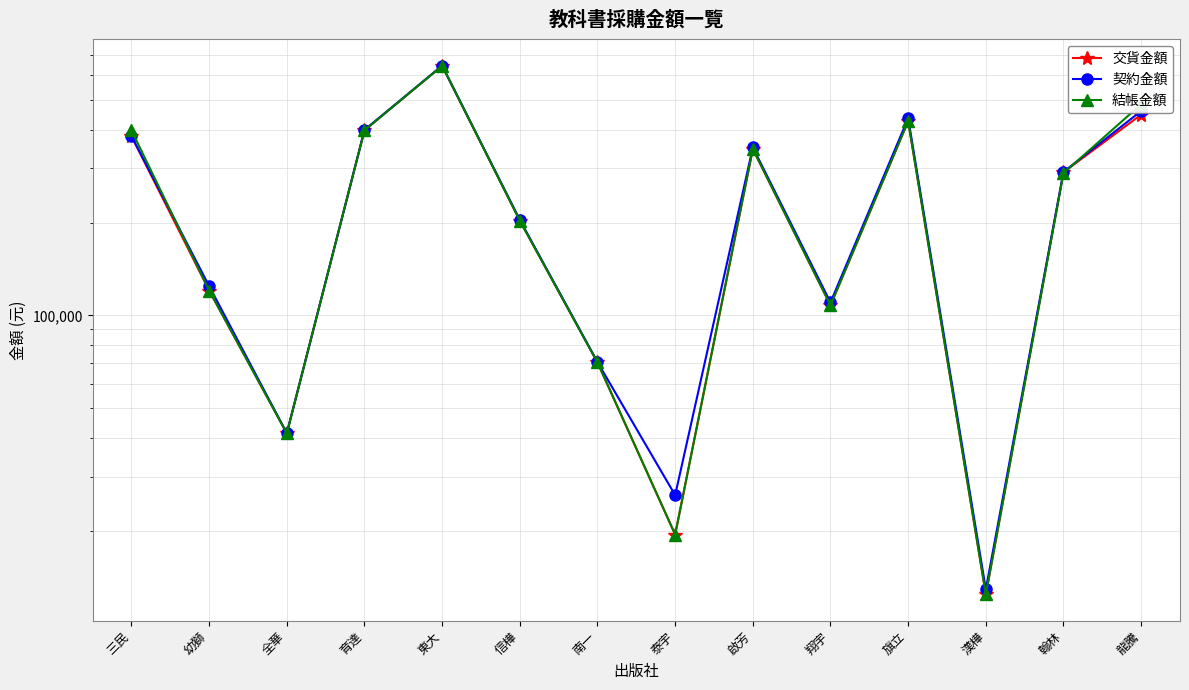

What is the average value of the 契約金額 series?

253701